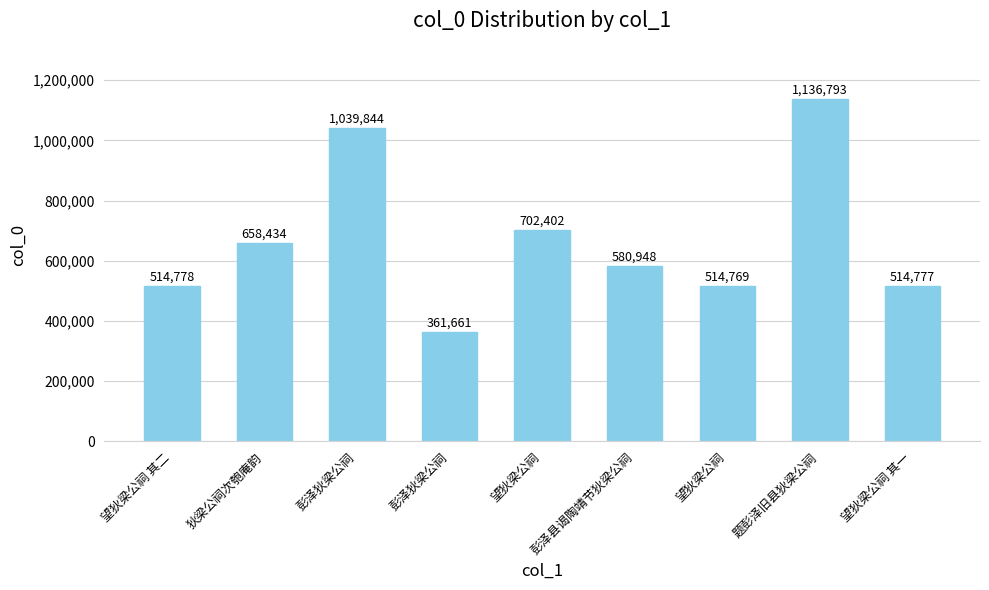

Reading right to left, what are all the values shown in this chart?

514777	1136793	514769	580948	702402	361661	1039844	658434	514778